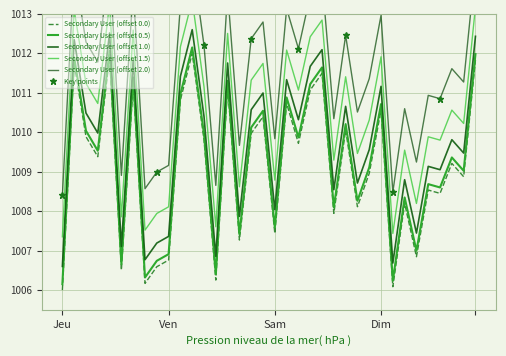

True or false: the data shows 300.7 at 23.

False